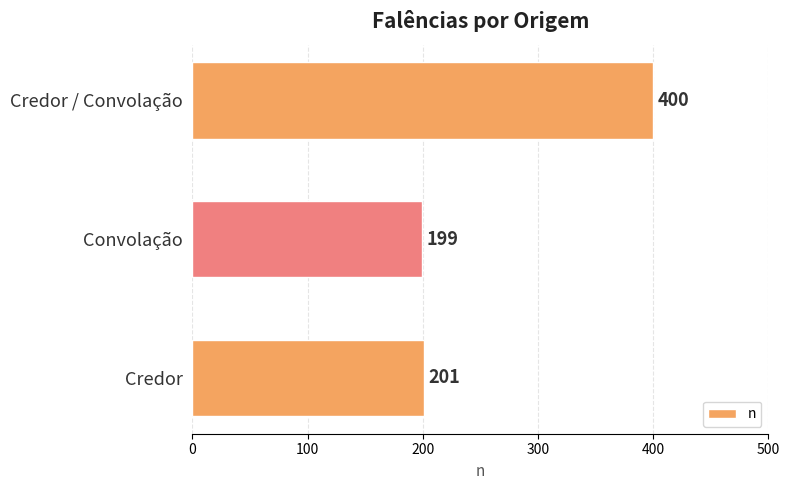

What is the greatest value displayed?

400